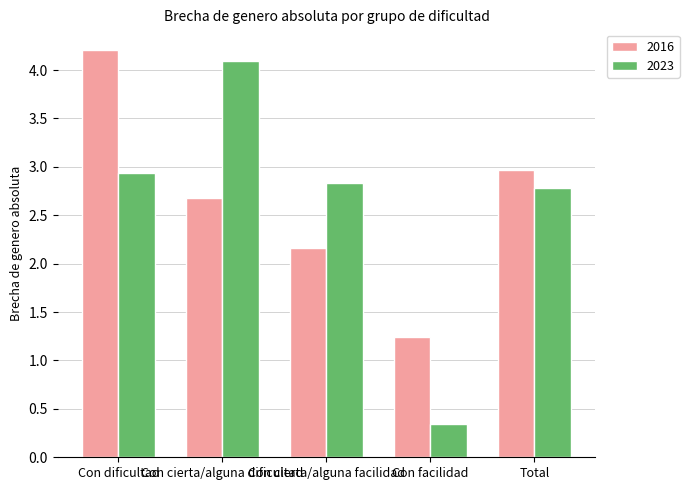

What is the average value of the 2016 series?

2.7